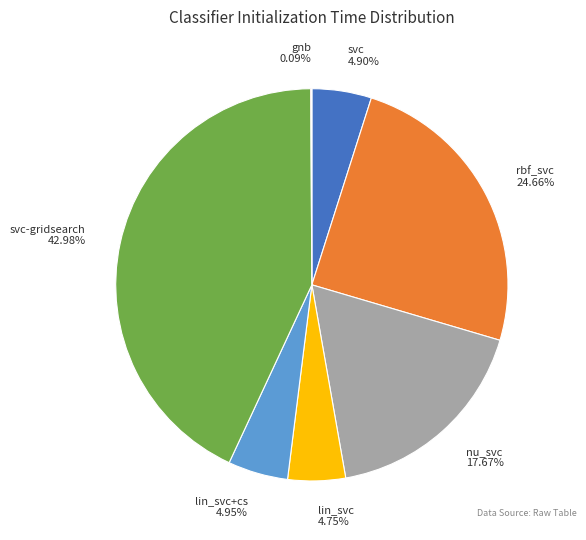

To the nearest percent, what is the combined percentage of lin_svc+cs and svc?

10%